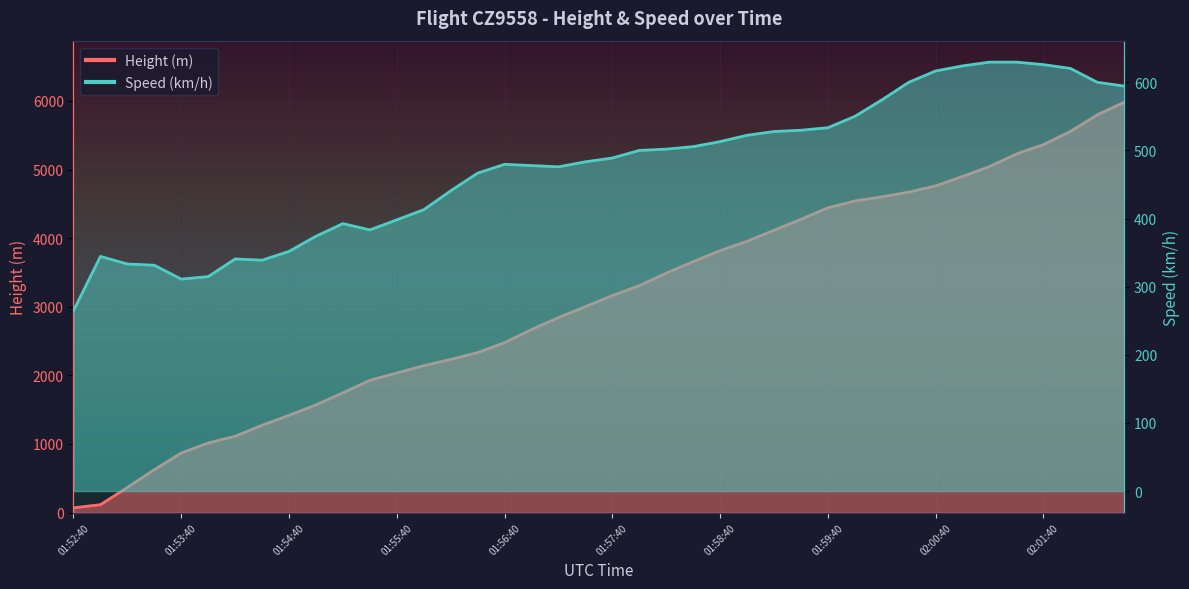

Which series has the widest spread of values?

Height